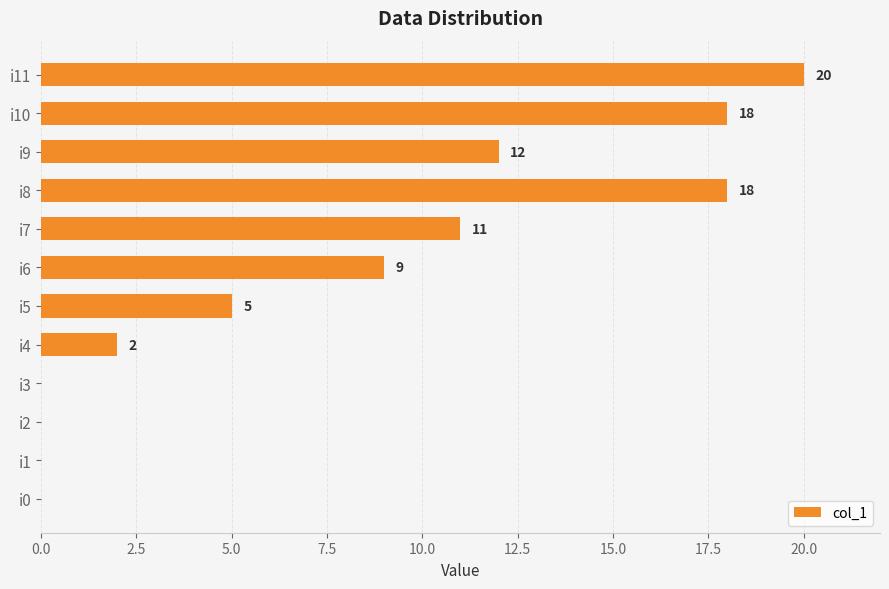

The value at i4 is 2. True or false?

True